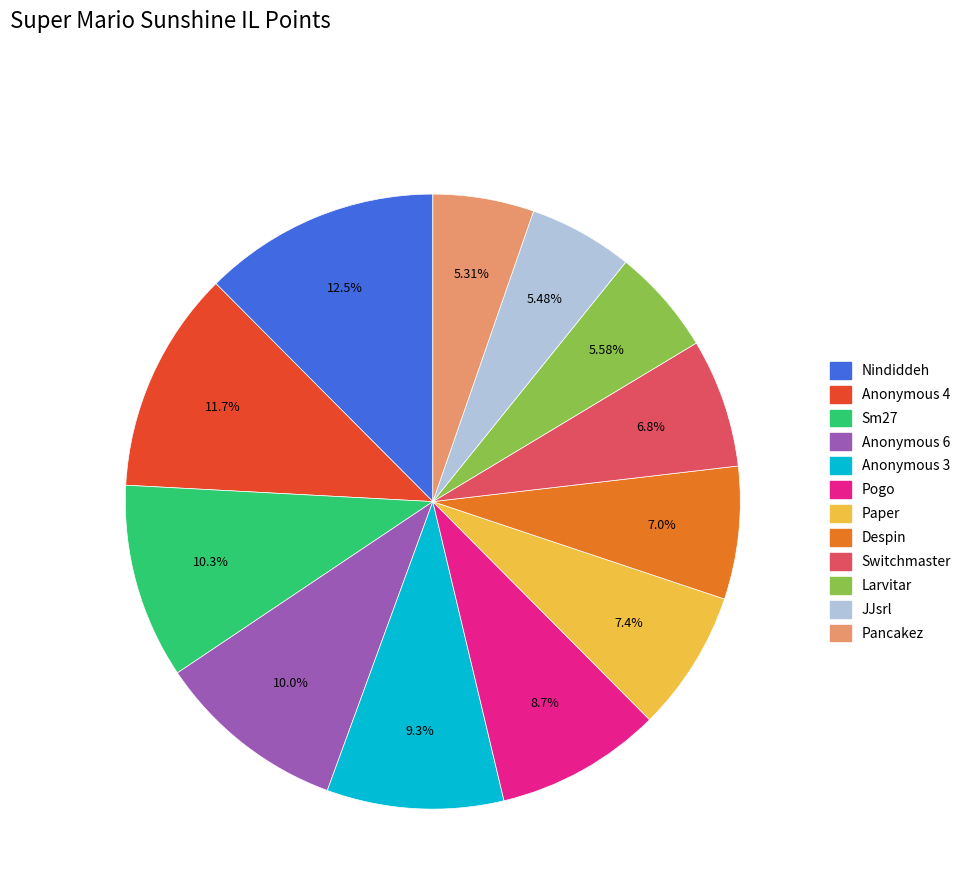

Approximately how many times larger is the value at Larvitar compared to Anonymous 3?

0.6